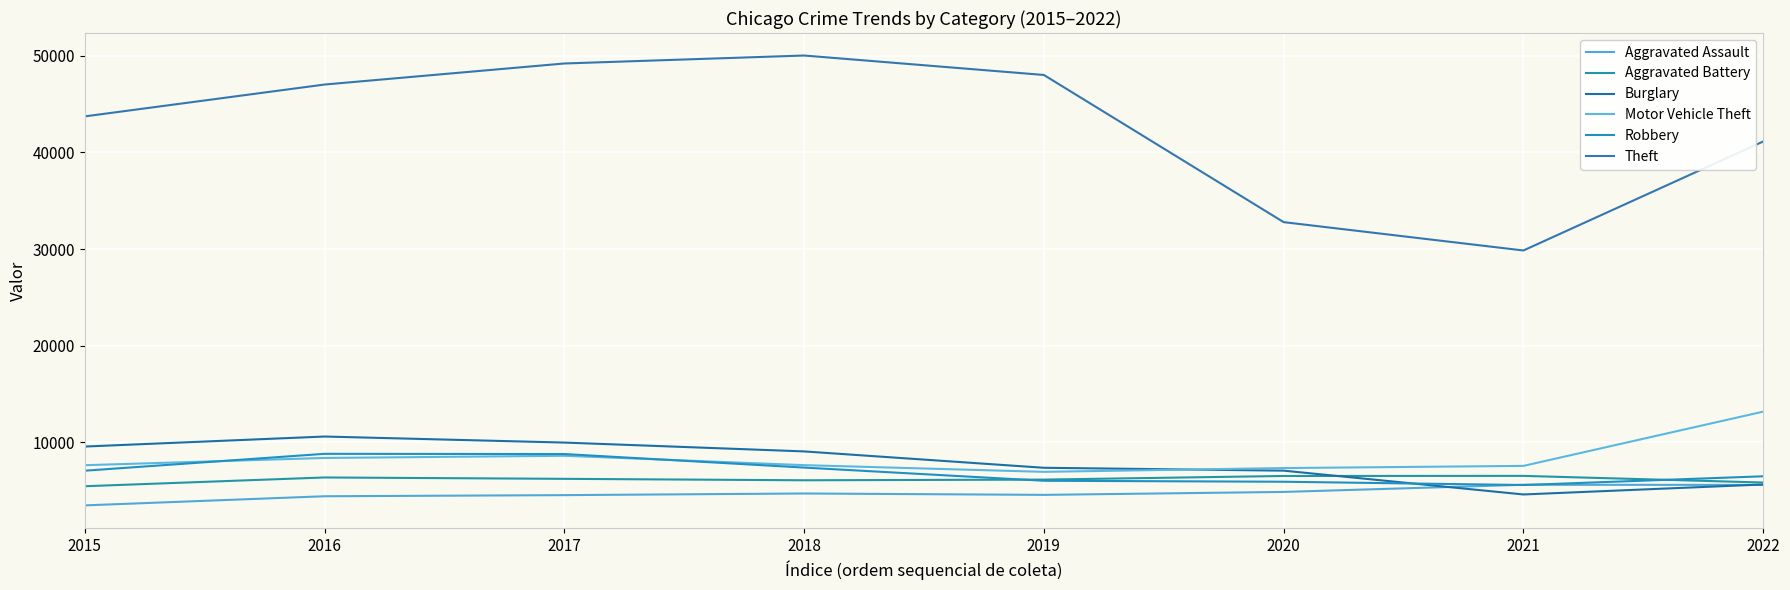

The Aggravated Battery series shows 5850 at 2022. True or false?

True